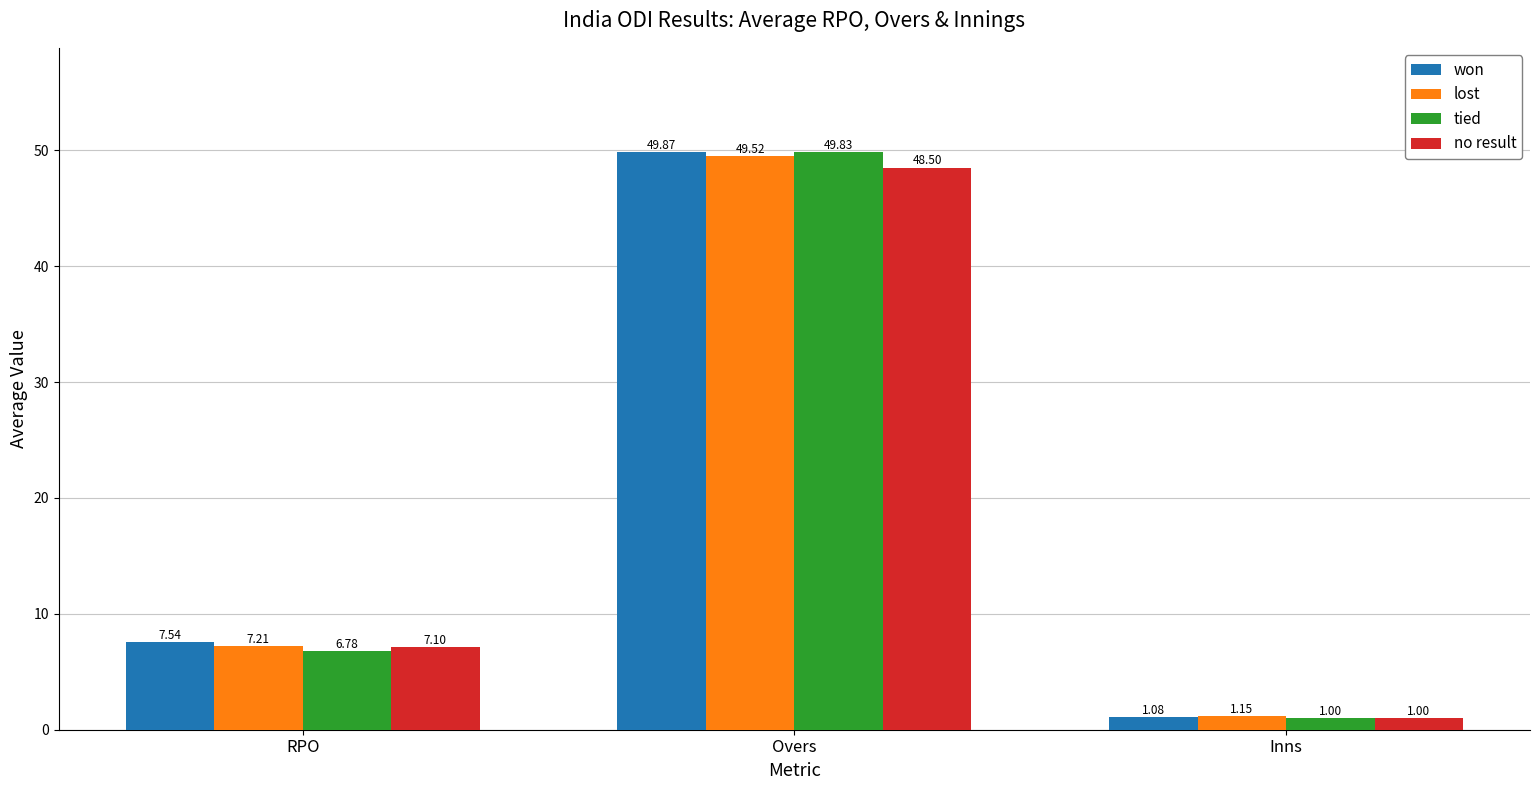

At which label is won closest to 25?

RPO